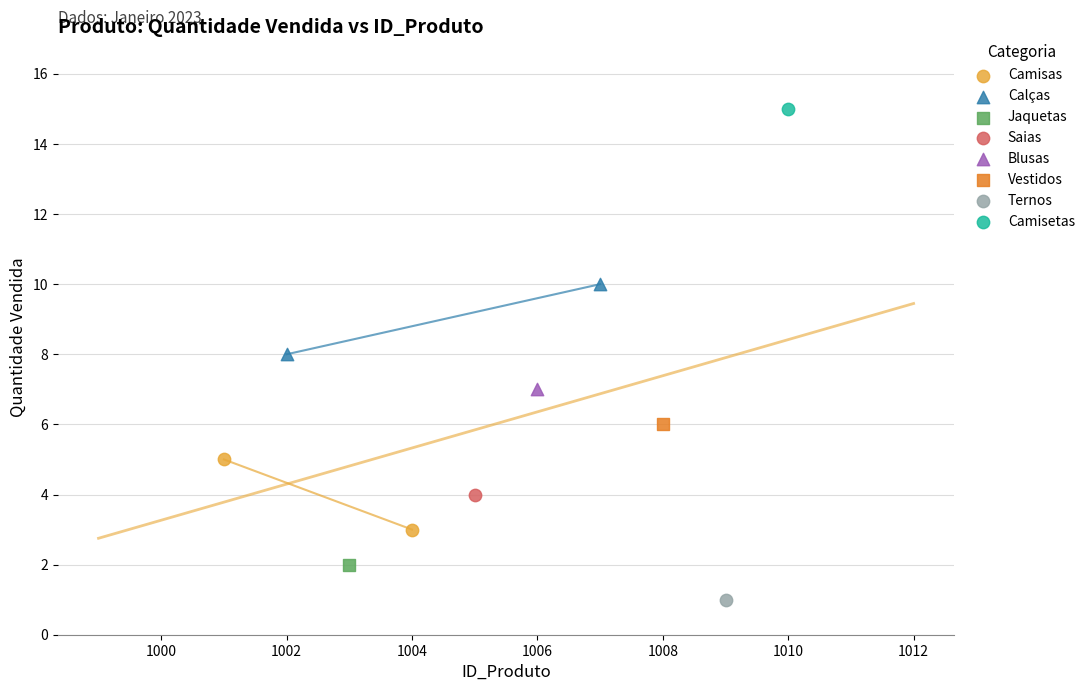

What are all the series names shown in the legend?

Camisas, Calças, Jaquetas, Saias, Blusas, Vestidos, Ternos, Camisetas